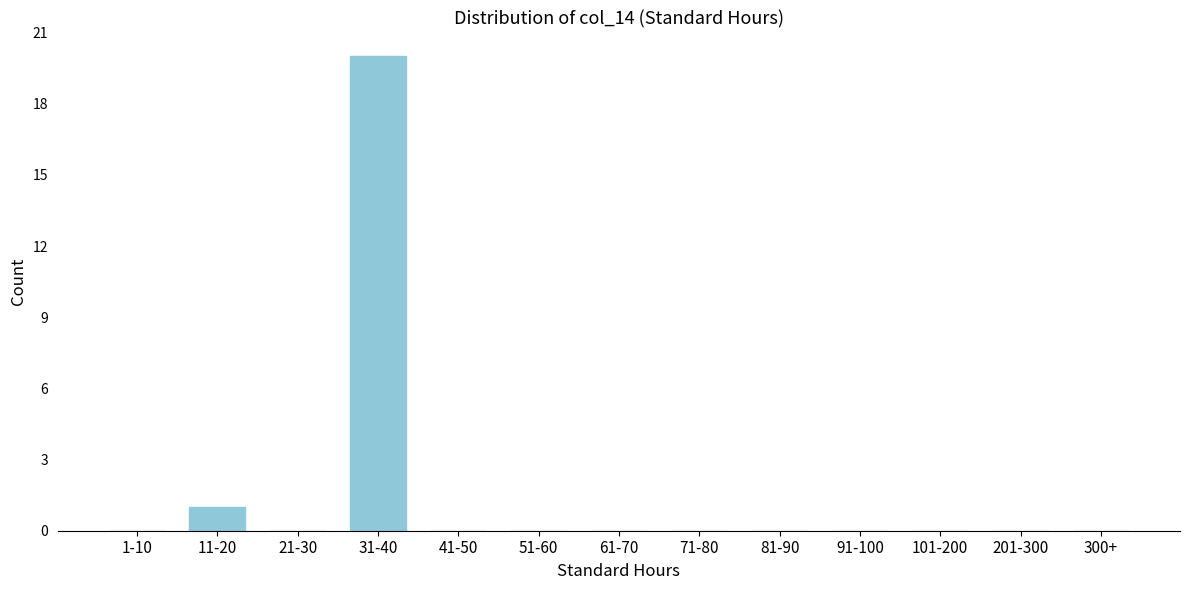

Reading left to right, transcribe all the data shown in this chart.

1-10=0	11-20=1	21-30=0	31-40=20	41-50=0	51-60=0	61-70=0	71-80=0	81-90=0	91-100=0	101-200=0	201-300=0	300+=0